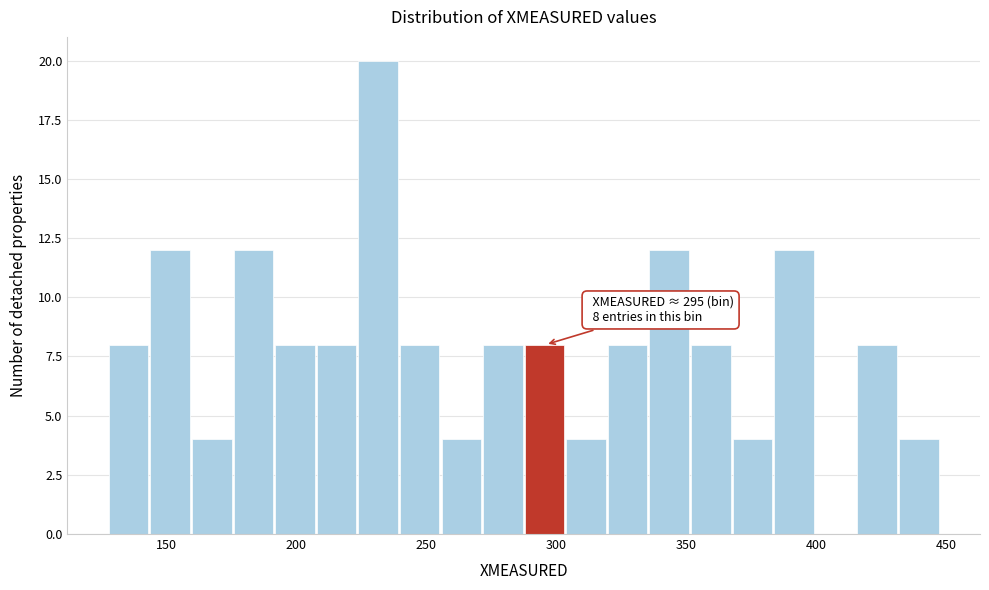

Read against the x-axis, roughly where is the centre of the tallest bar?

230